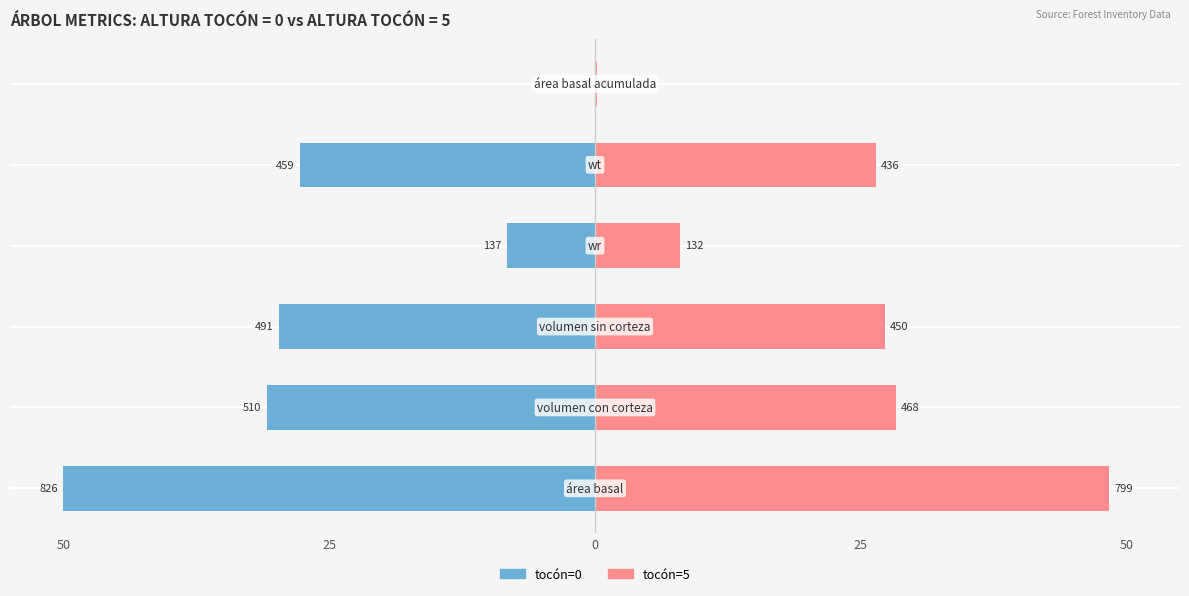

Is the value of tocón=0 at 25 greater than the value of tocón=5 at 5?

No